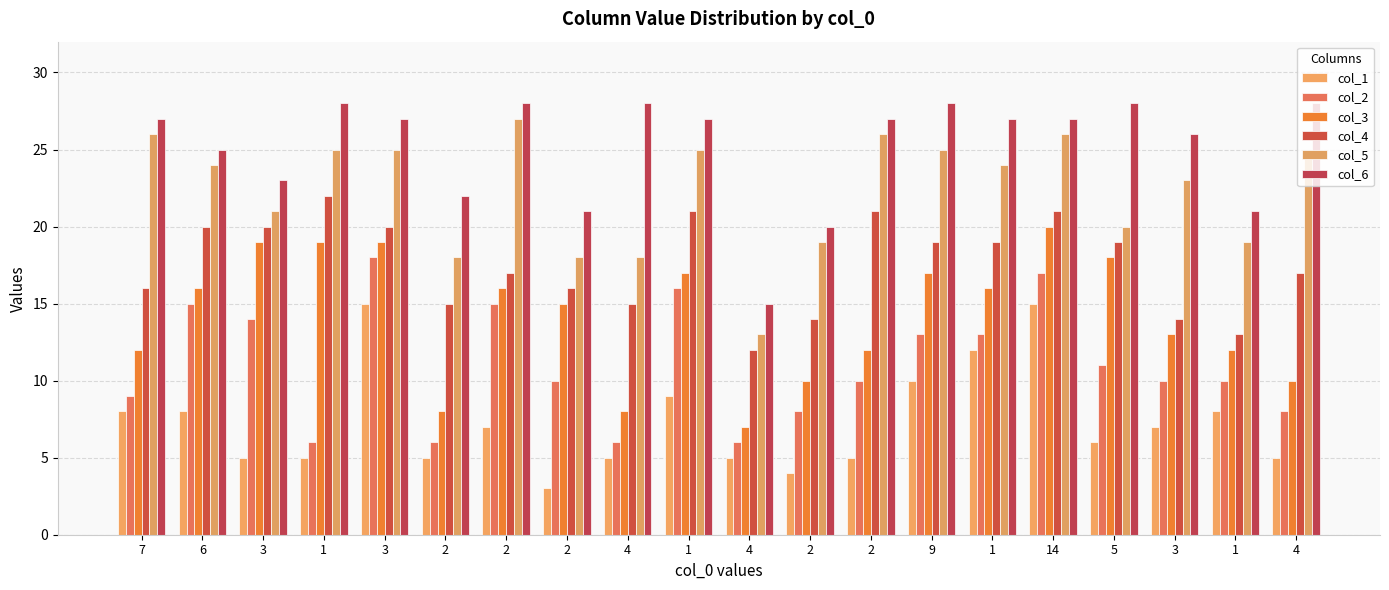

What are all the series names shown in the legend?

col_1, col_2, col_3, col_4, col_5, col_6